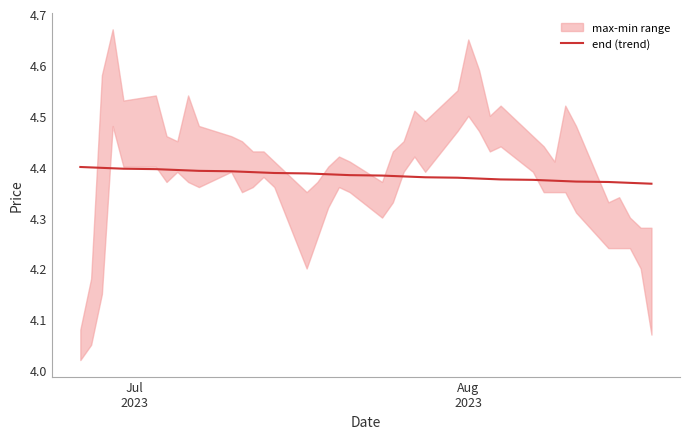

Does the chart have visible grid lines?

No